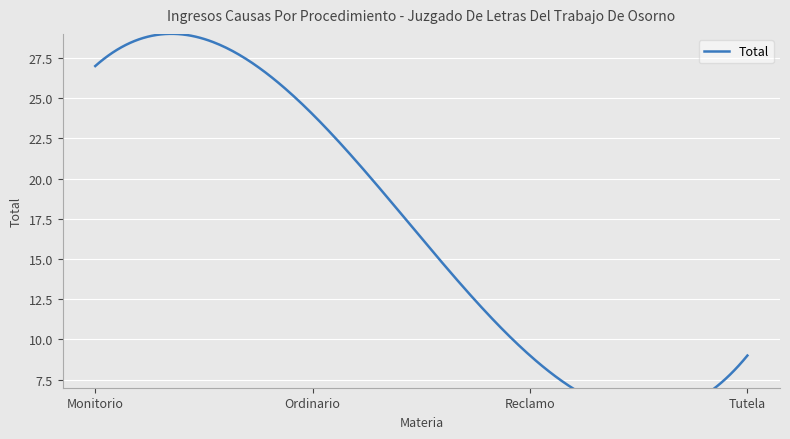

Rank the categories by value from lowest to highest.

Reclamo, Tutela, Ordinario, Monitorio